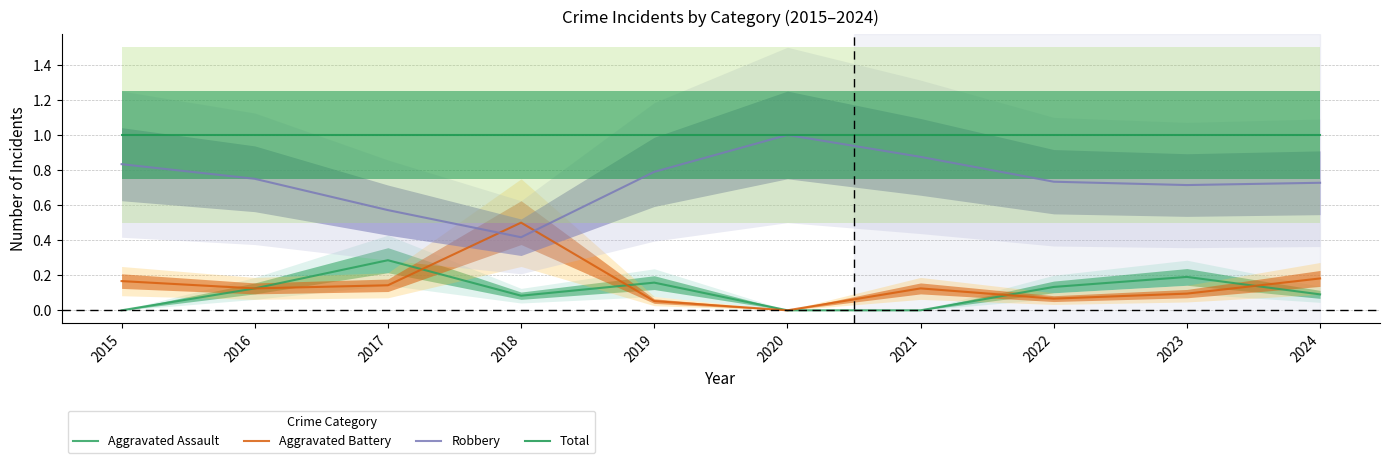

Reading right to left, transcribe all the data shown in this chart.

Aggravated Assault: 0.1	0.2	0.1	0.0	0.0	0.2	0.1	0.3	0.1	0.0
Aggravated Battery: 0.2	0.1	0.1	0.1	0.0	0.1	0.5	0.1	0.1	0.2
Robbery: 0.7	0.7	0.7	0.9	1.0	0.8	0.4	0.6	0.7	0.8
Total: 1.0	1.0	1.0	1.0	1.0	1.0	1.0	1.0	1.0	1.0